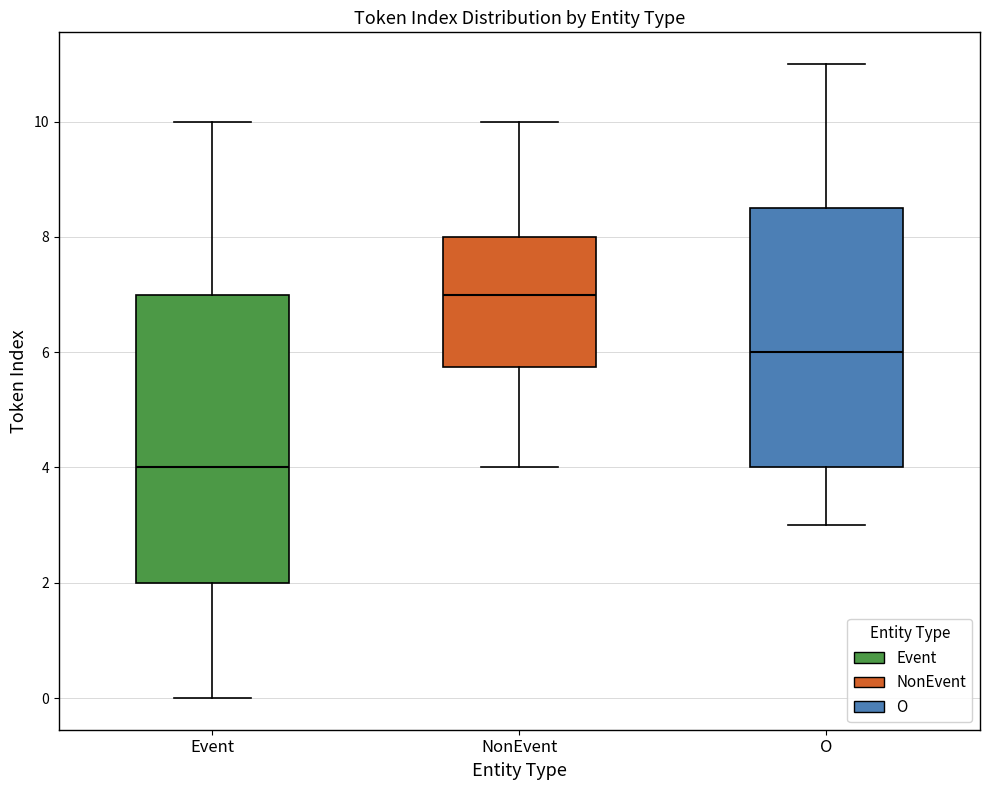

Which box has the lowest median line?

Event